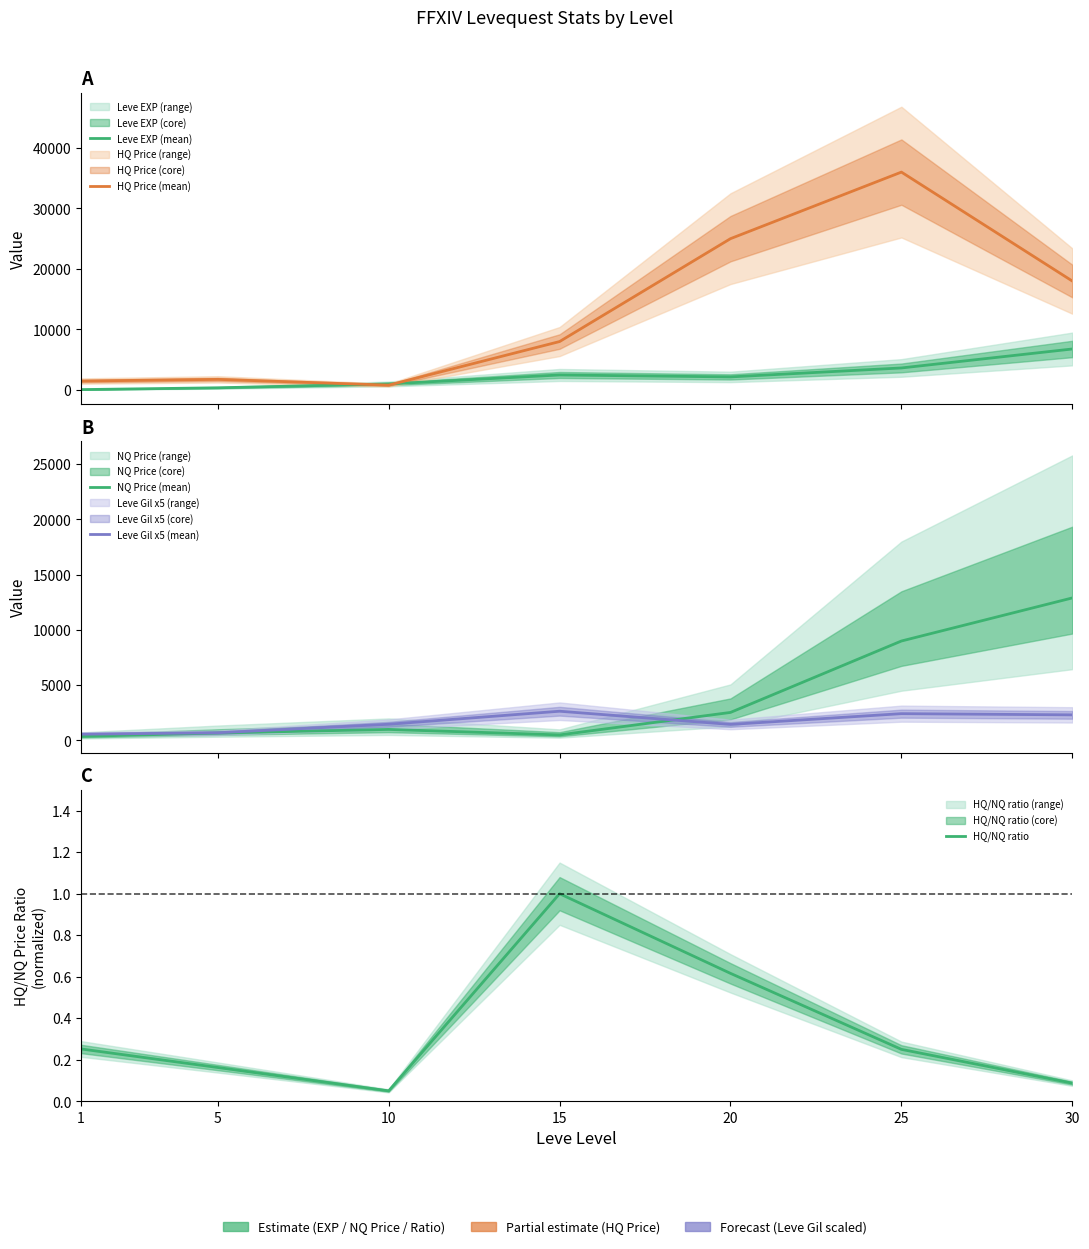

What is the approximate value of NQ Price (mean) at 15?

500.0